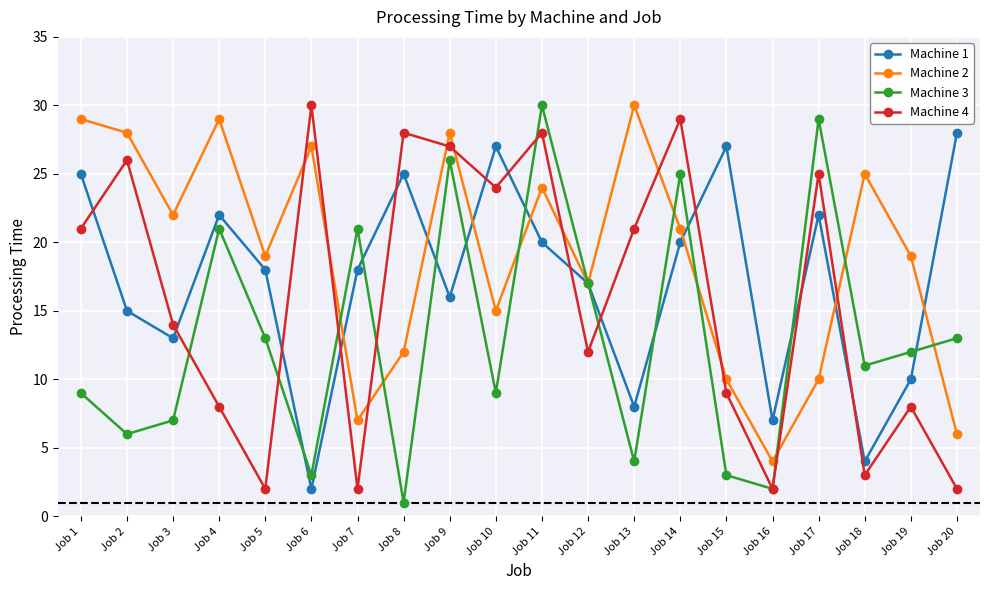

How many distinct data groups are displayed?

4